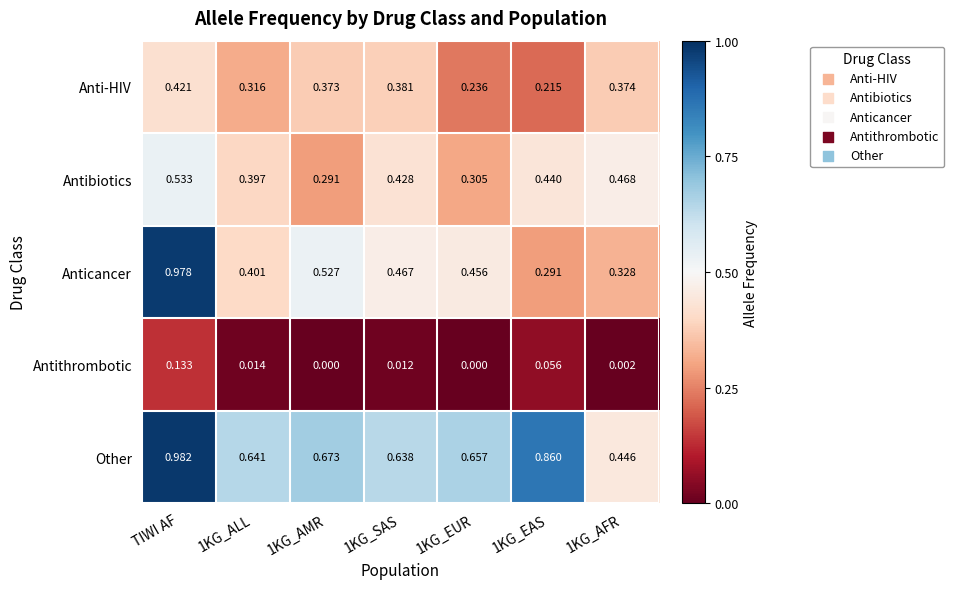

Rank the series by their maximum value, from lowest to highest.

Antithrombotic, Anti-HIV, Antibiotics, Anticancer, Other